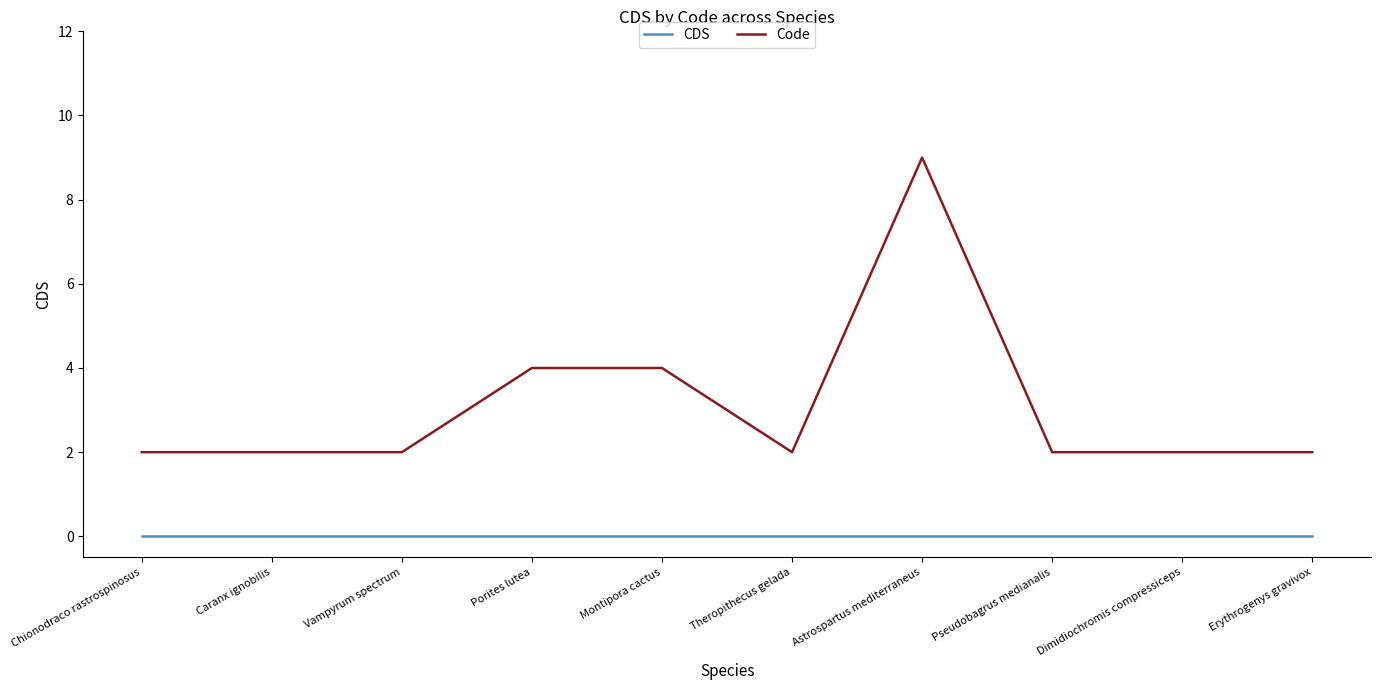

Is it true that Code equals 4 at Montipora cactus?

True